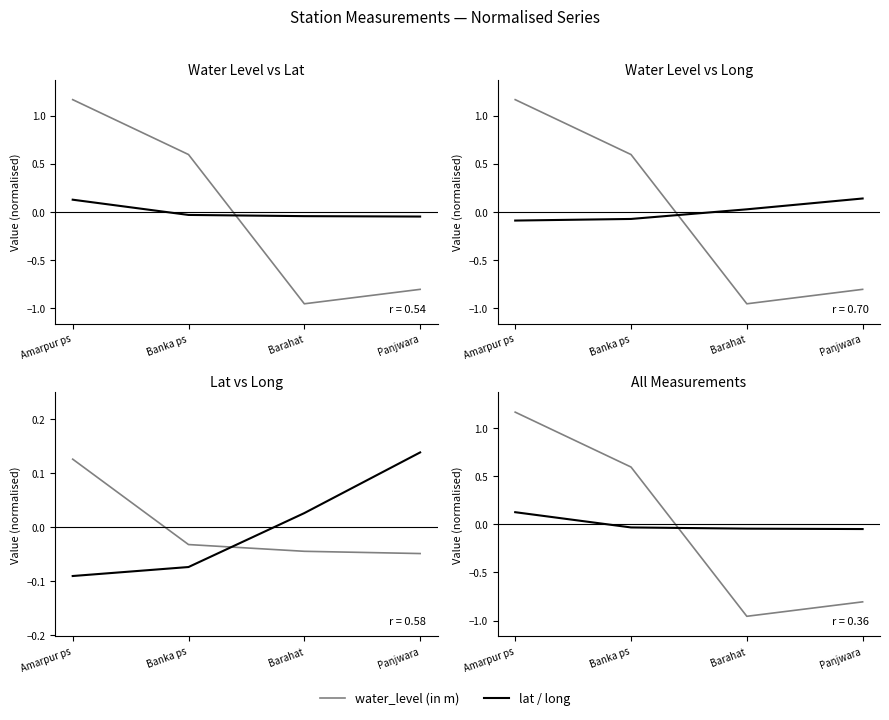

How many lat values are between 0 and 1?

1